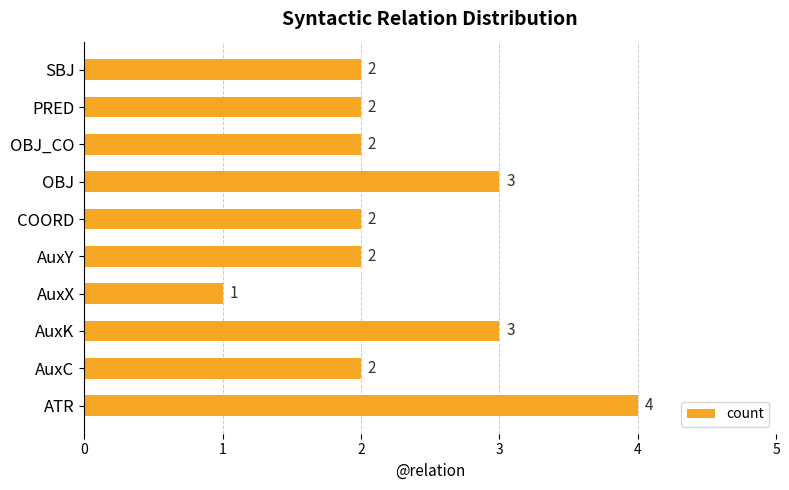

What is the average value?

2